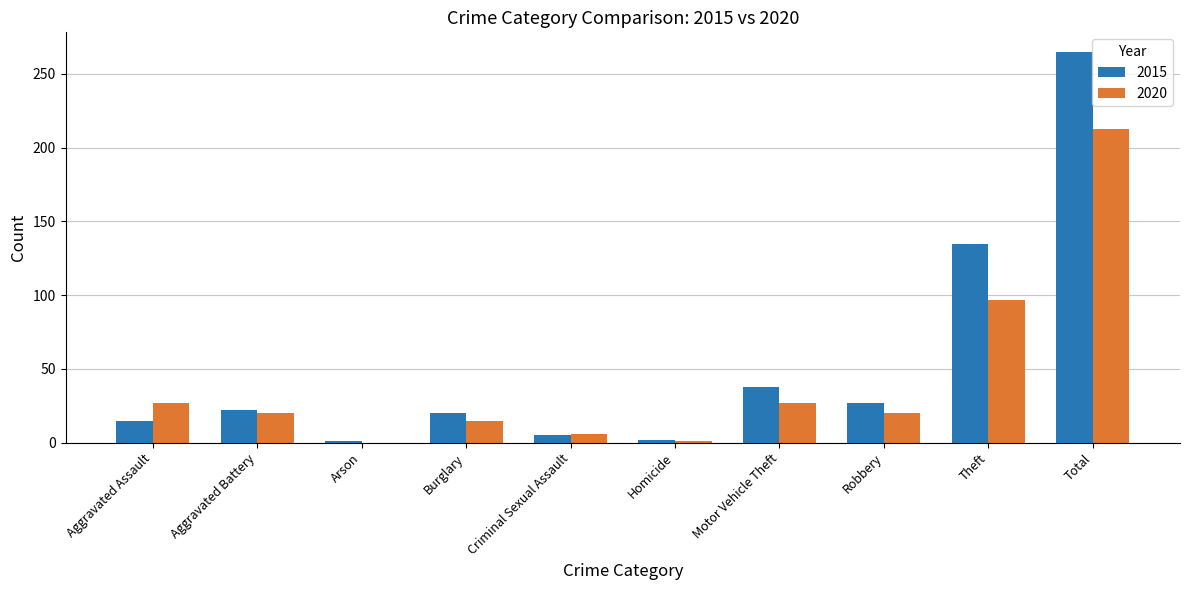

True or false: 2015 has a value of 3 at Aggravated Assault.

False